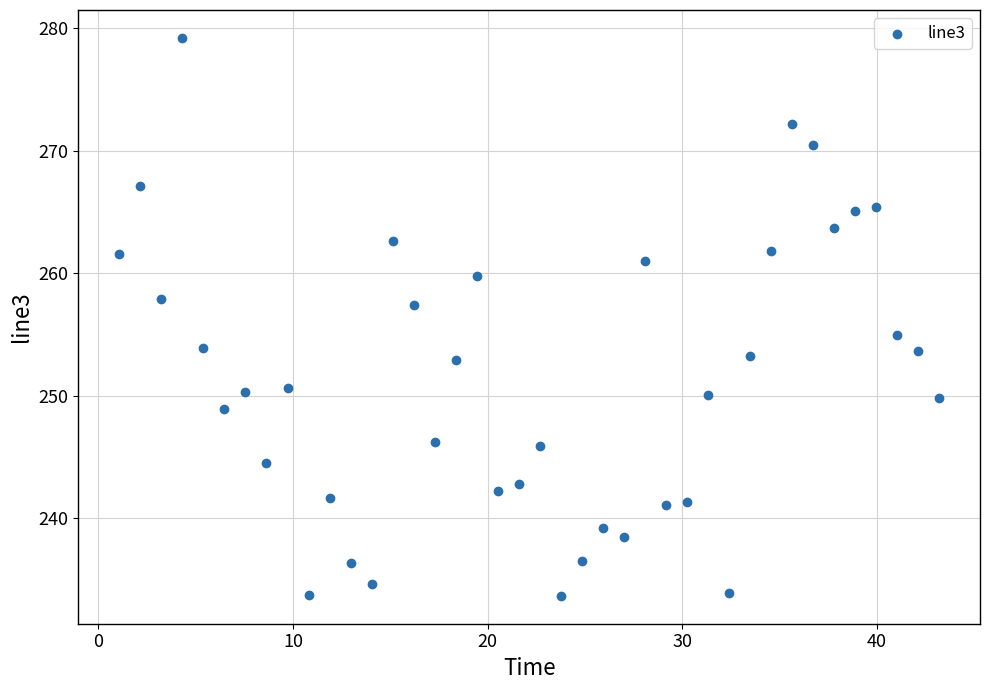

What is the range of Y values (max minus min)?

45.6